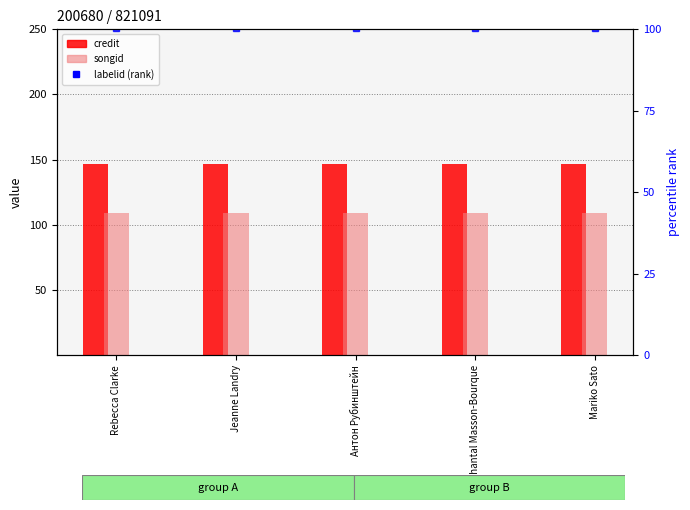

The value of credit at Jeanne Landry is 79.9. True or false?

False